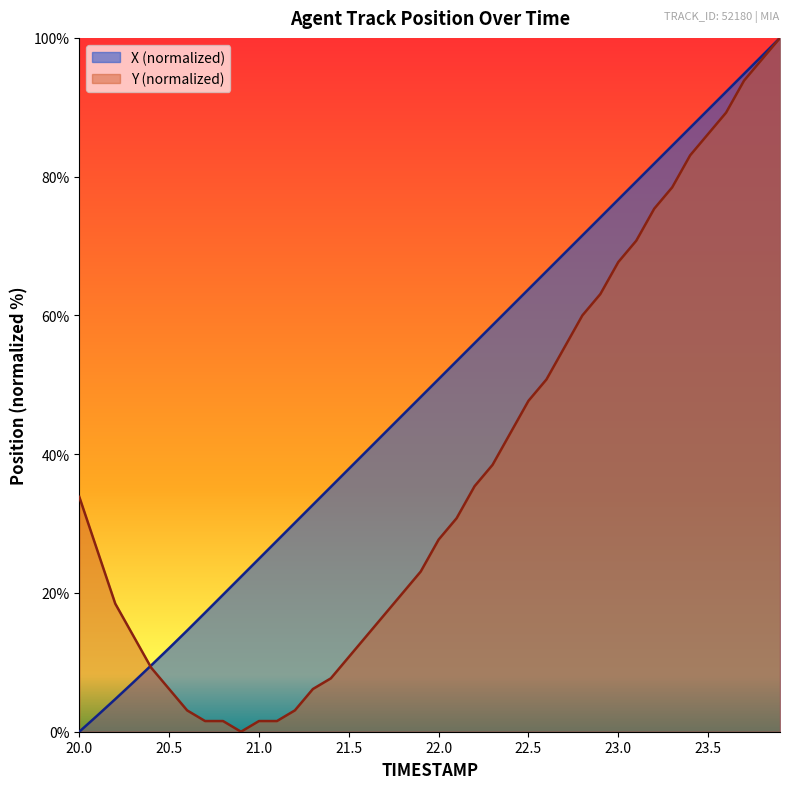

Which series has the largest total across all categories?

X (normalized)